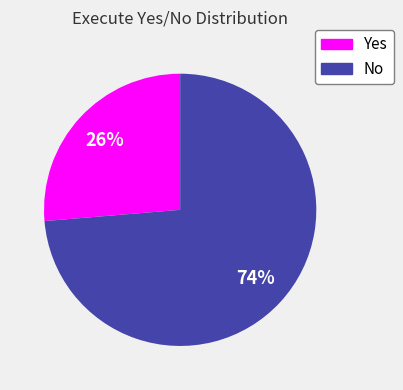

To the nearest percent, what is the average slice percentage?

50%